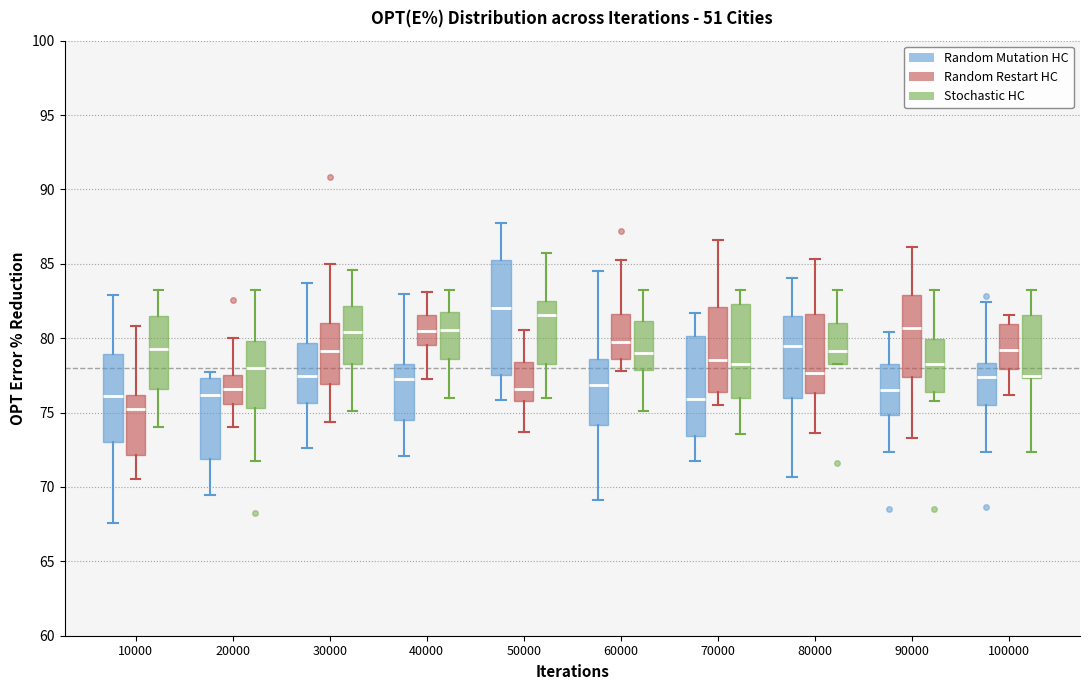

Comparing the boxes themselves (not the whiskers), which one is the tallest?

50000 (Random Mutation HC)